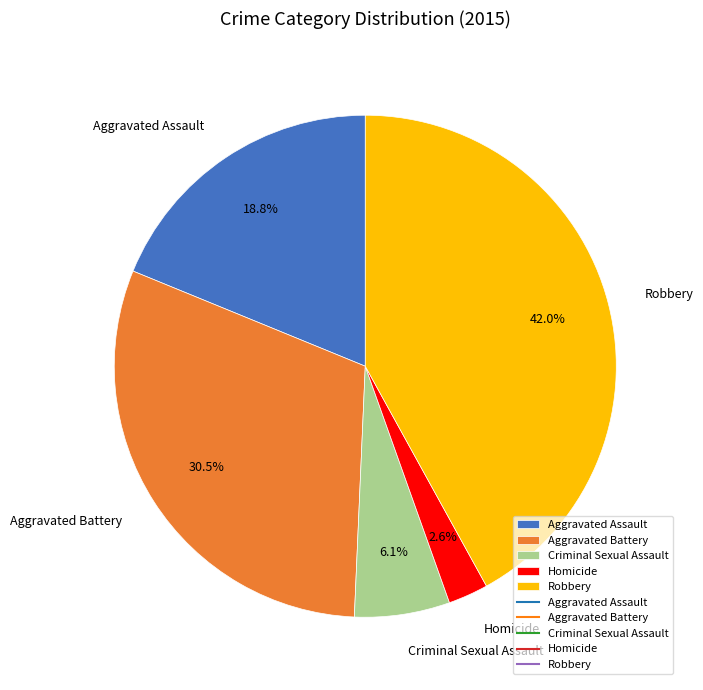

Rank the categories by value from highest to lowest.

Robbery, Aggravated Battery, Aggravated Assault, Criminal Sexual Assault, Homicide